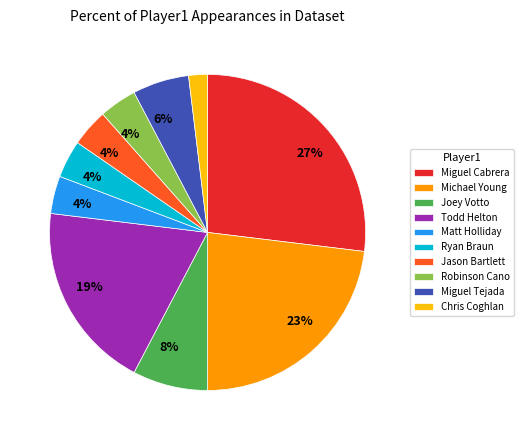

Does any single category account for the majority?

No